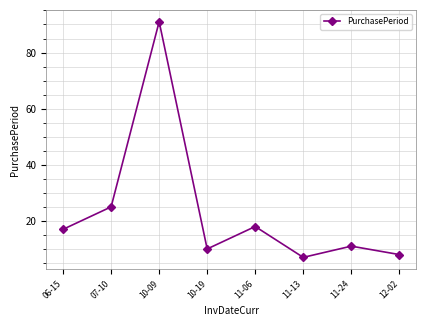

Rank the categories by value from lowest to highest.

11-13, 12-02, 10-19, 11-24, 06-15, 11-06, 07-10, 10-09